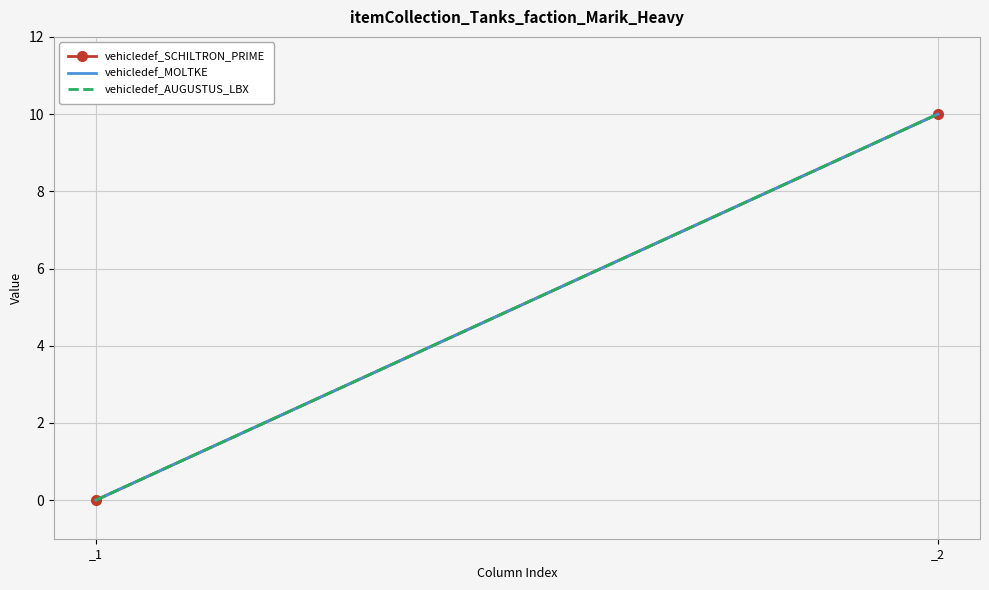

How many values in vehicledef_SCHILTRON_PRIME are above zero?

1